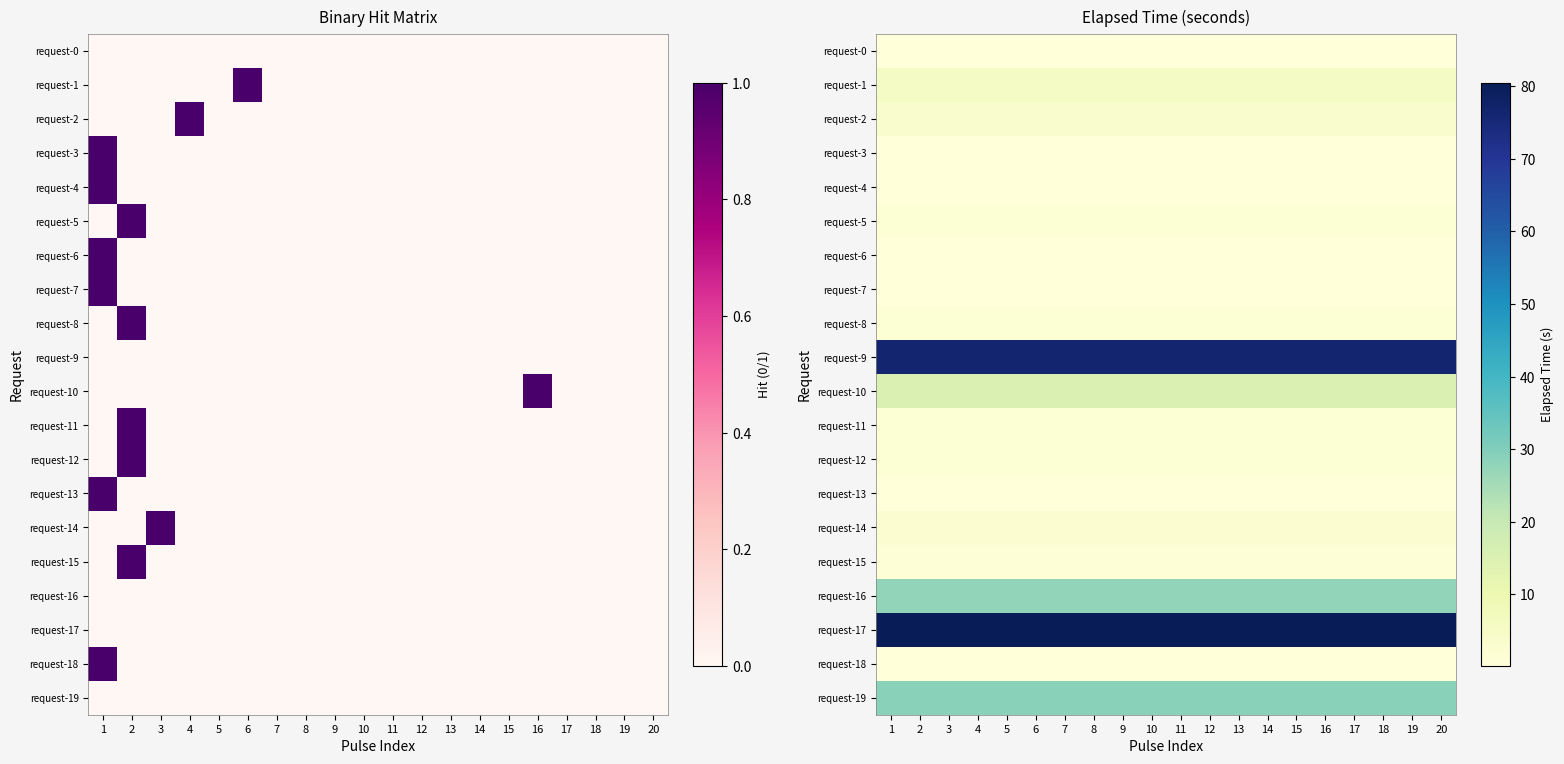

Count the number of data series in this chart.

20